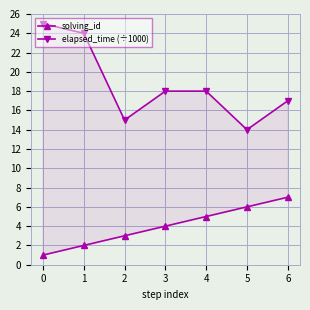

True or false: elapsed_time (÷1000) and solving_id intersect in this chart.

False